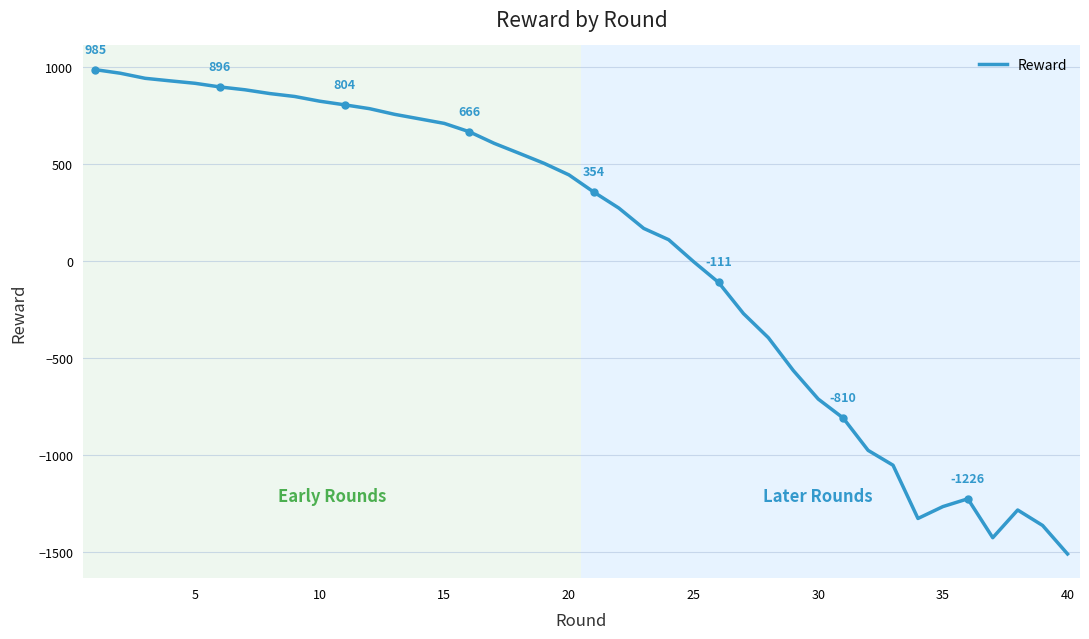

What is the maximum value shown in the chart?

985.4